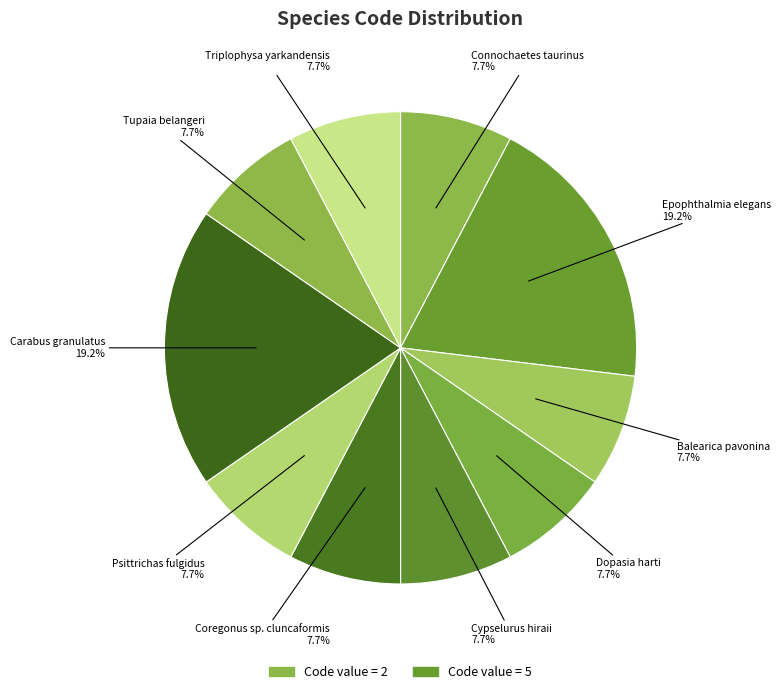

How many slices are in this pie chart?

10